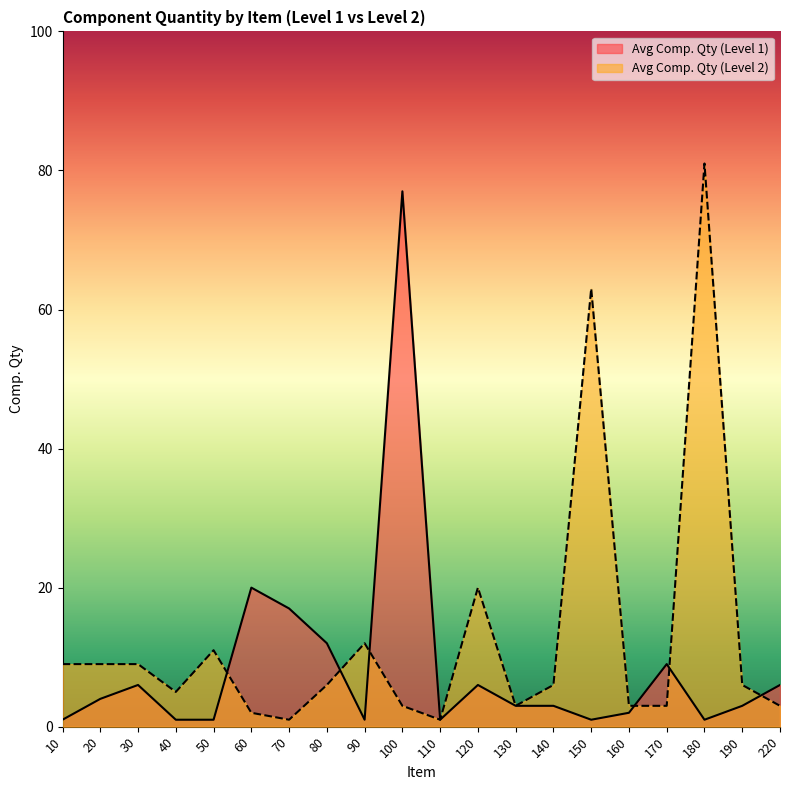

Where is Avg Comp. Qty (Level 1) nearest to the value 39?

60